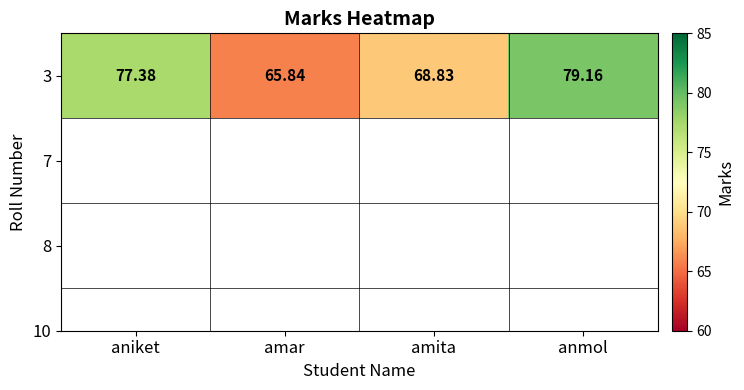

Reading left to right, list all the values displayed in this chart.

aniket=77.4	amar=65.8	amita=68.8	anmol=79.2